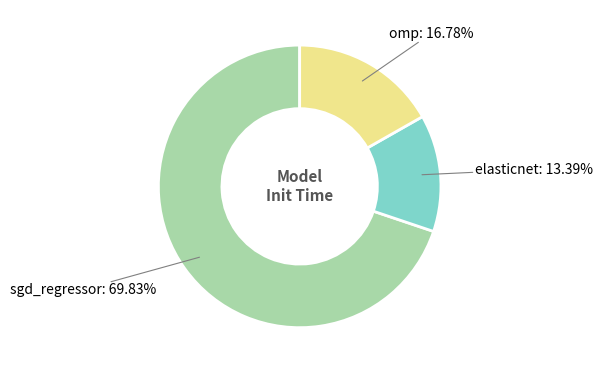

Which slice is the smallest?

elasticnet